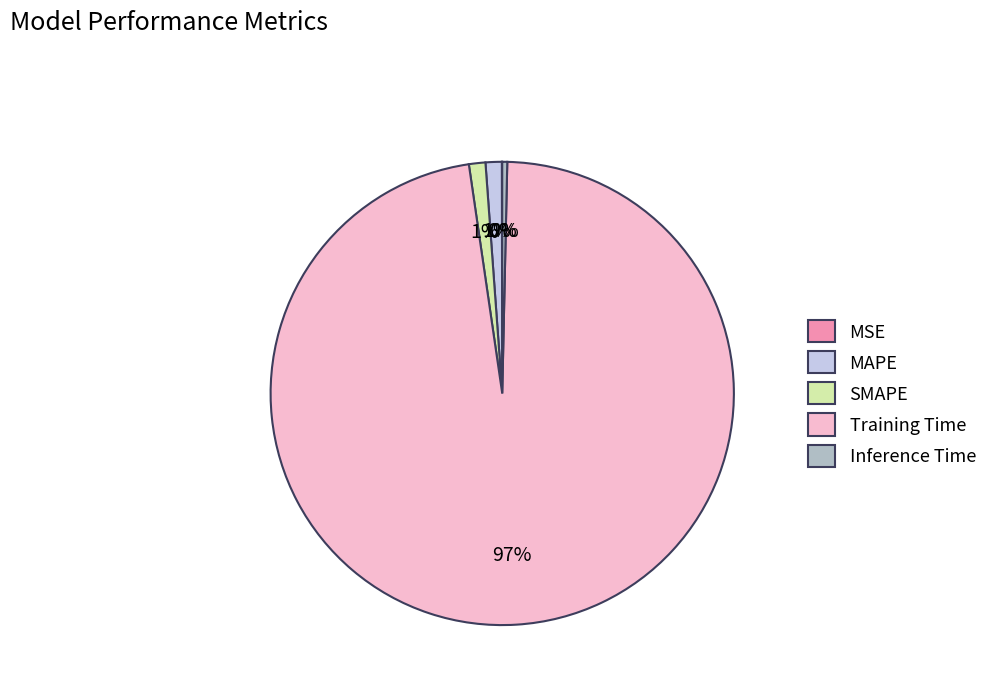

To the nearest percent, what percentage of the pie is MAPE?

1%